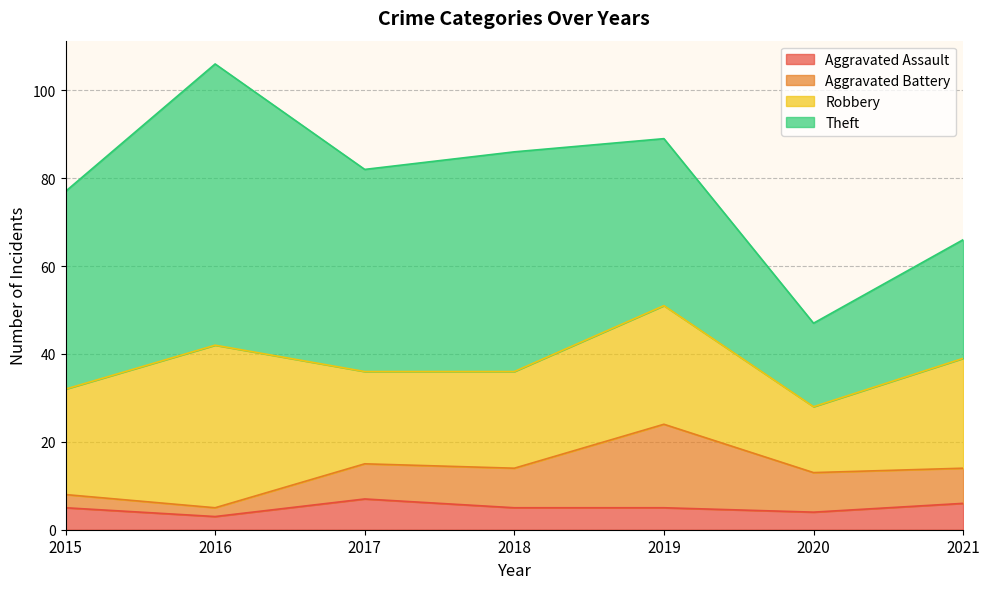

How many data points does each series have?

7